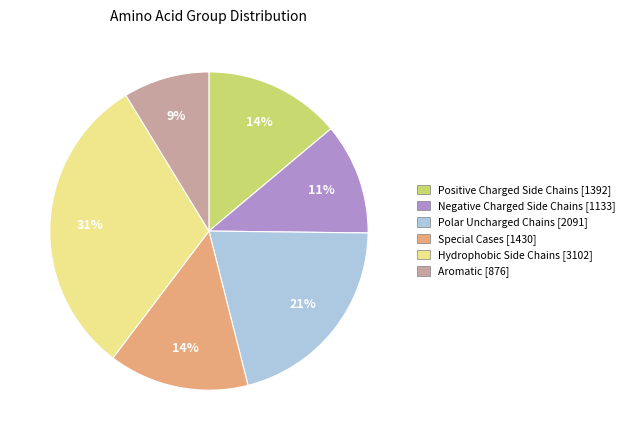

Do Positive Charged Side Chains and Polar Uncharged Chains together represent more than half of the pie?

No